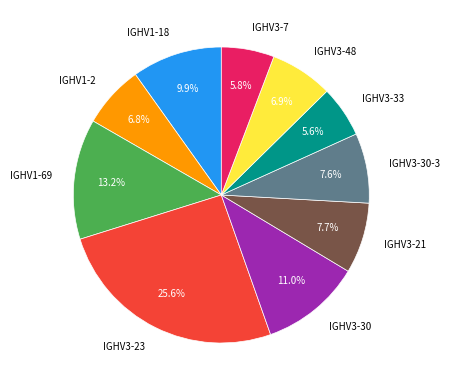

Between IGHV3-30-3 and IGHV3-30, which is larger?

IGHV3-30